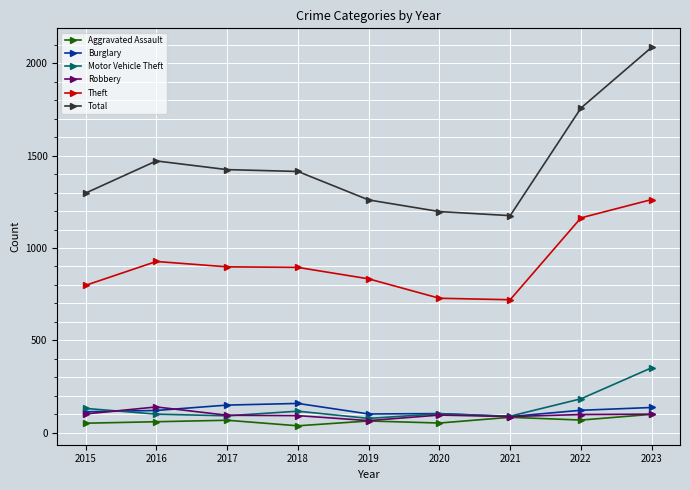

True or false: Motor Vehicle Theft and Theft cross at least once.

False